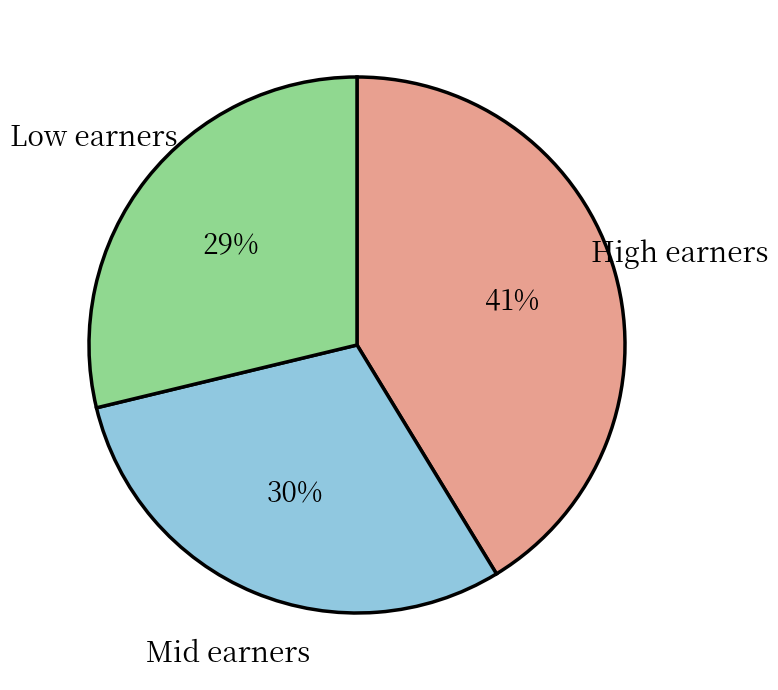

To the nearest percent, what is the difference between the High earners and Mid earners slice percentages?

11%